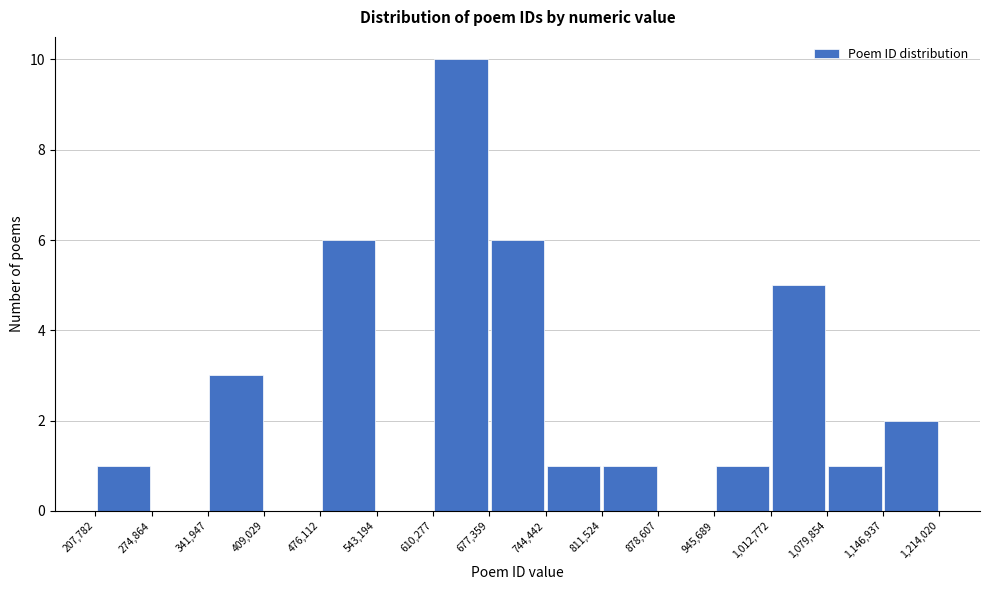

Reading left to right, list every bar in this chart as the range it spans on the x-axis followed by its height. The values are not printed on the chart, so give them approximately, as read against the axis.

207,782 to 274,864: 1
274,864 to 341,947: 0
341,947 to 409,029: 3
409,029 to 476,112: 0
476,112 to 543,194: 6
543,194 to 610,277: 0
610,277 to 677,359: 10
677,359 to 744,442: 6
744,442 to 811,524: 1
811,524 to 878,607: 1
878,607 to 945,689: 0
945,689 to 1,012,772: 1
1,012,772 to 1,079,854: 5
1,079,854 to 1,146,937: 1
1,146,937 to 1,214,020: 2